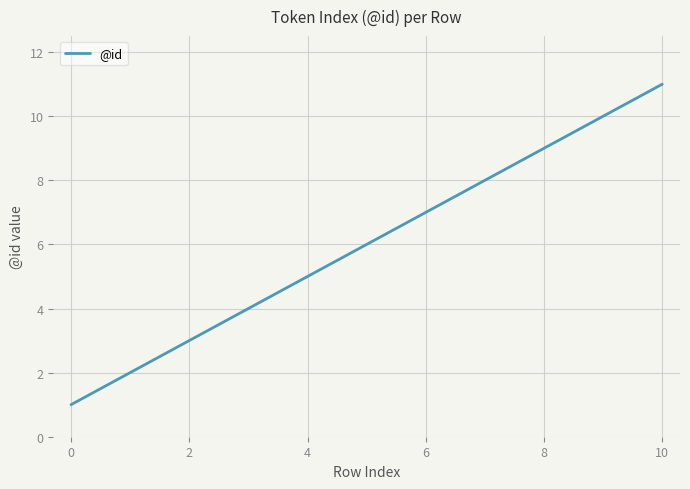

What is the maximum value shown in the chart?

11